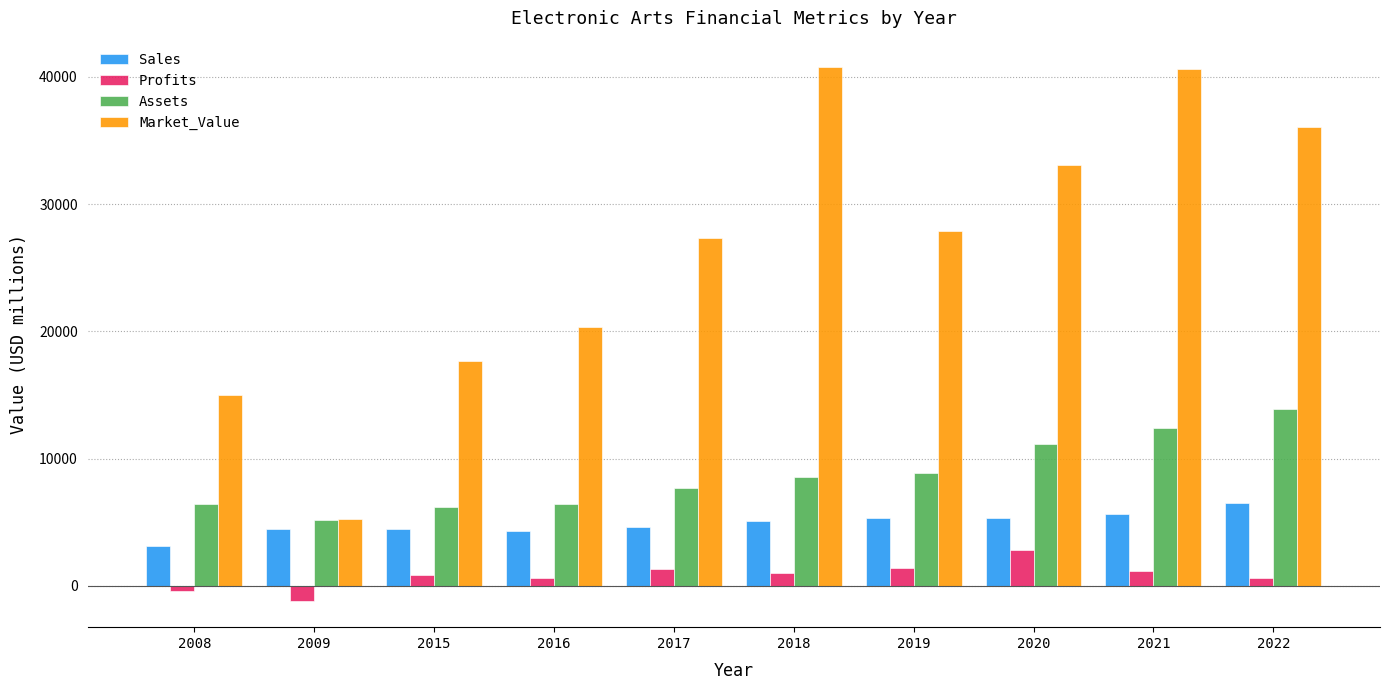

At which label is Market_Value closest to 22993?

2016